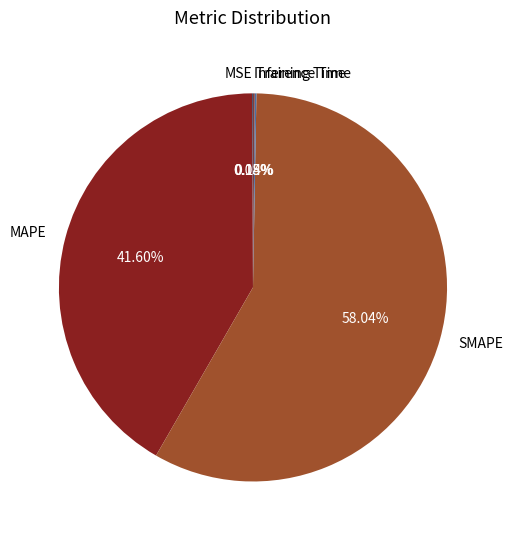

Which slice is the largest?

SMAPE